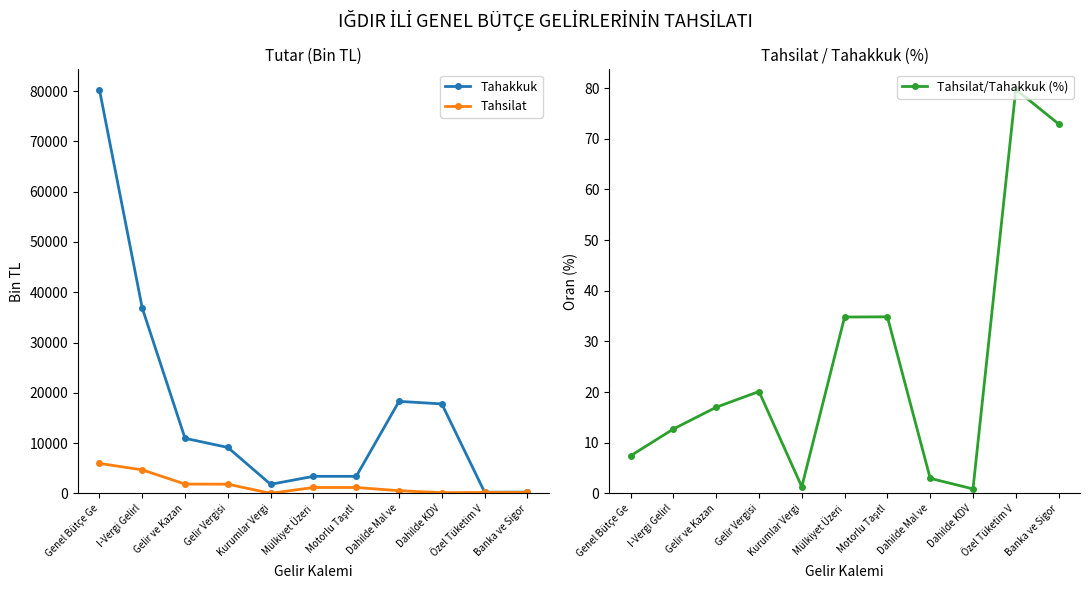

The value of Tahakkuk at Motorlu Taşıtl is 968.7. True or false?

False